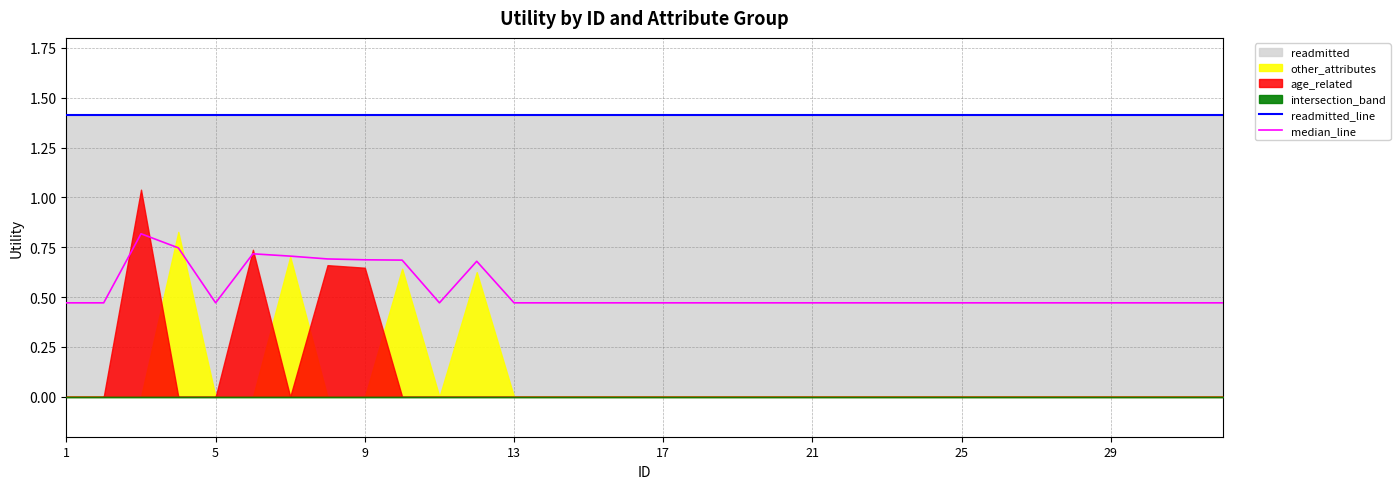

Which label corresponds to the largest value in the chart?

1